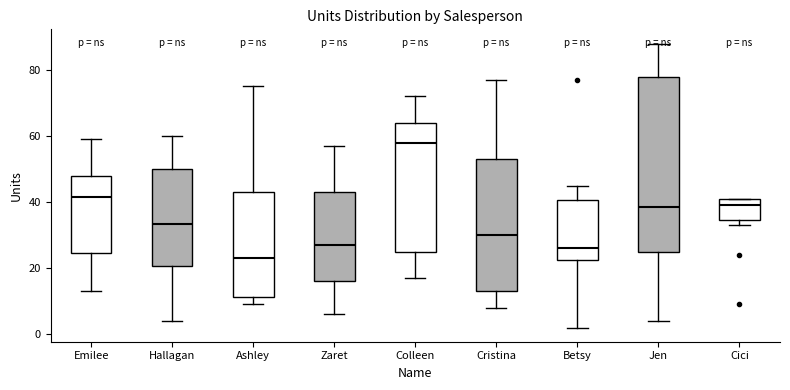

Reading left to right, read every box against the y-axis: the position of its median line, the range the box covers, and the ends of its whiskers. The values are not printed on the chart, so give them approximately, as read against the axis.

Emilee: median 42, box 24 to 48, whiskers 14 to 60
Hallagan: median 34, box 20 to 50, whiskers 4 to 60
Ashley: median 24, box 12 to 44, whiskers 10 to 76
Zaret: median 28, box 16 to 44, whiskers 6 to 58
Colleen: median 58, box 26 to 64, whiskers 18 to 72
Cristina: median 30, box 14 to 54, whiskers 8 to 78
Betsy: median 26, box 22 to 40, whiskers 2 to 46
Jen: median 38, box 26 to 78, whiskers 4 to 88
Cici: median 40, box 34 to 42, whiskers 34 (just below the box's lower edge) to 42